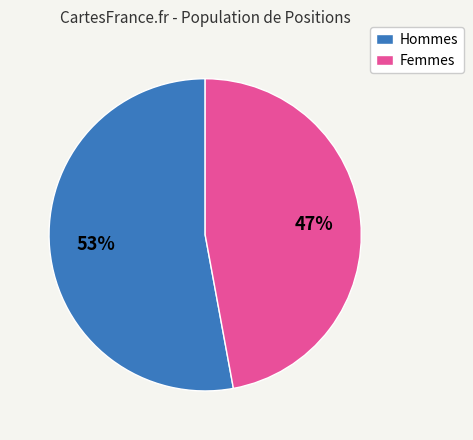

To the nearest percent, what is the difference between the largest and smallest slice percentages?

6%